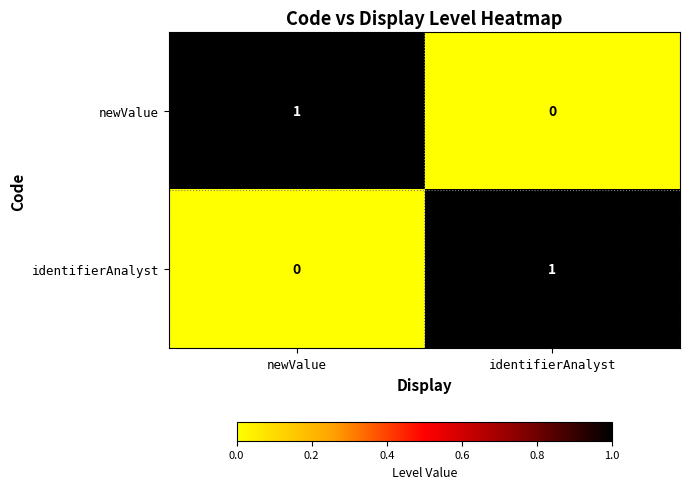

The value of identifierAnalyst at identifierAnalyst is 2. True or false?

False